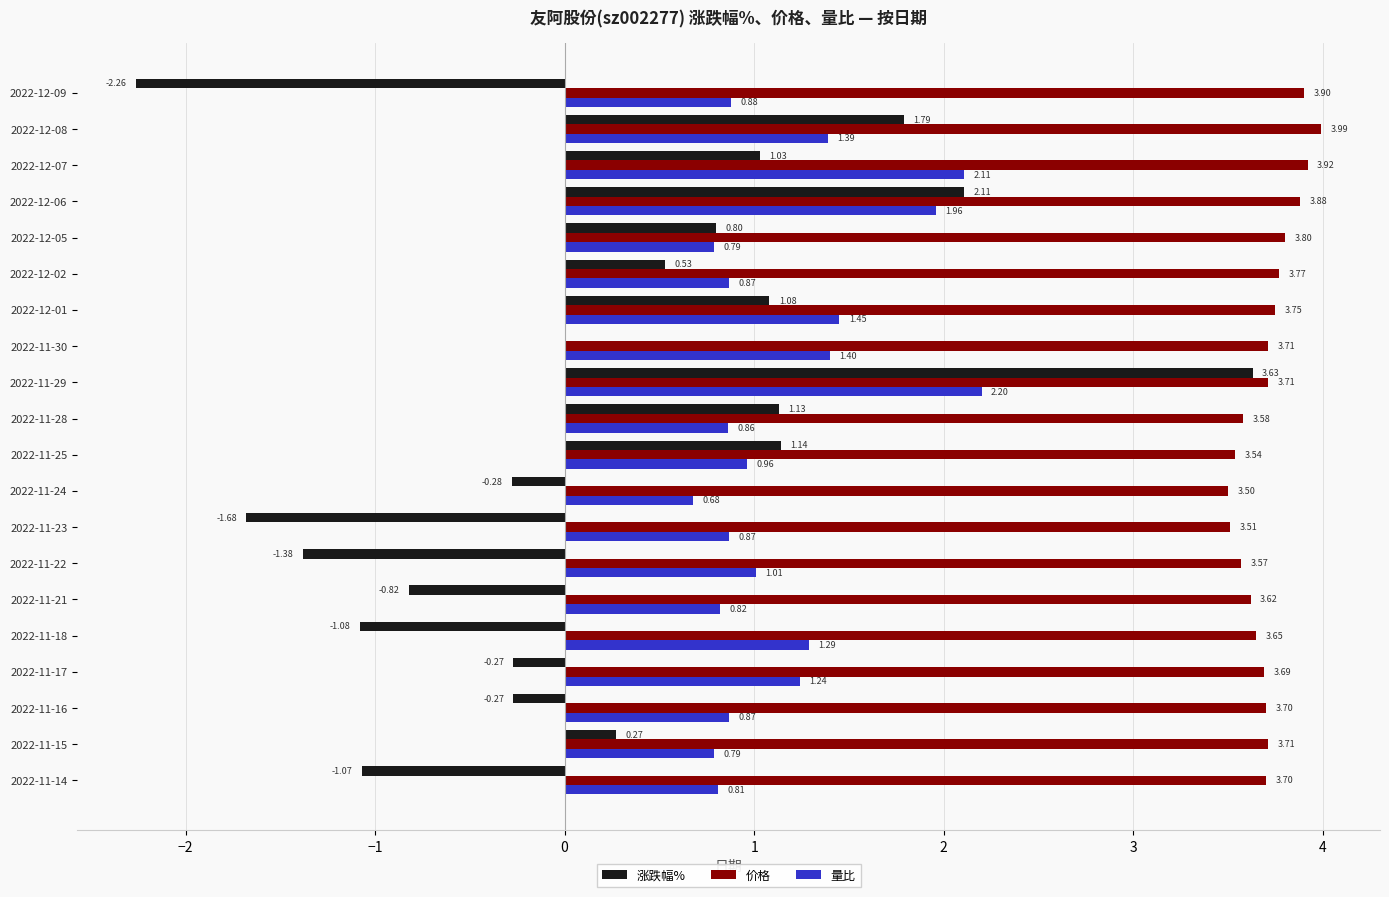

What is the total value across all series at 2022-11-24?

3.9